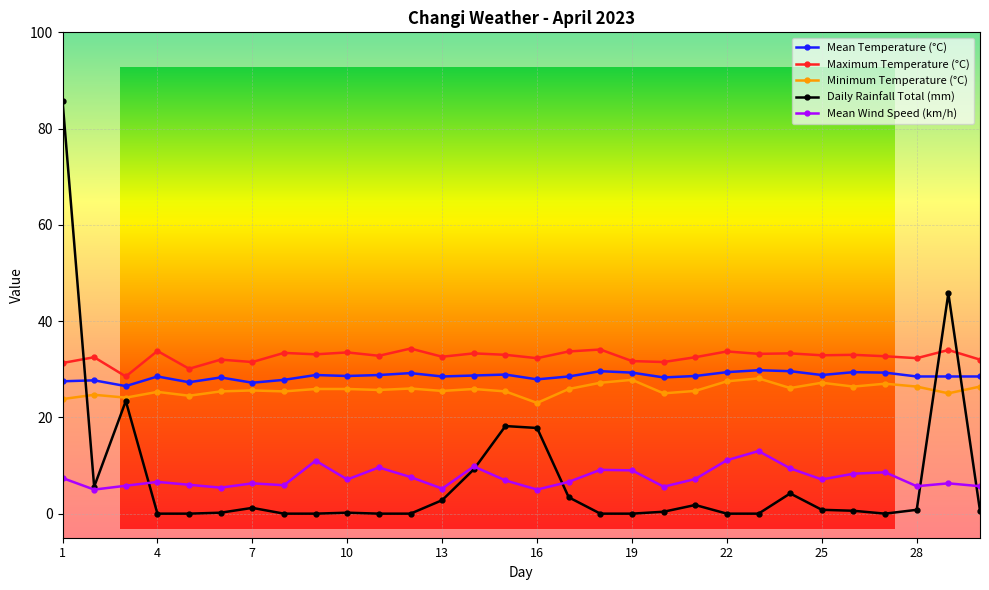

True or false: Minimum Temperature (°C) has more than 1 interior local peaks.

True